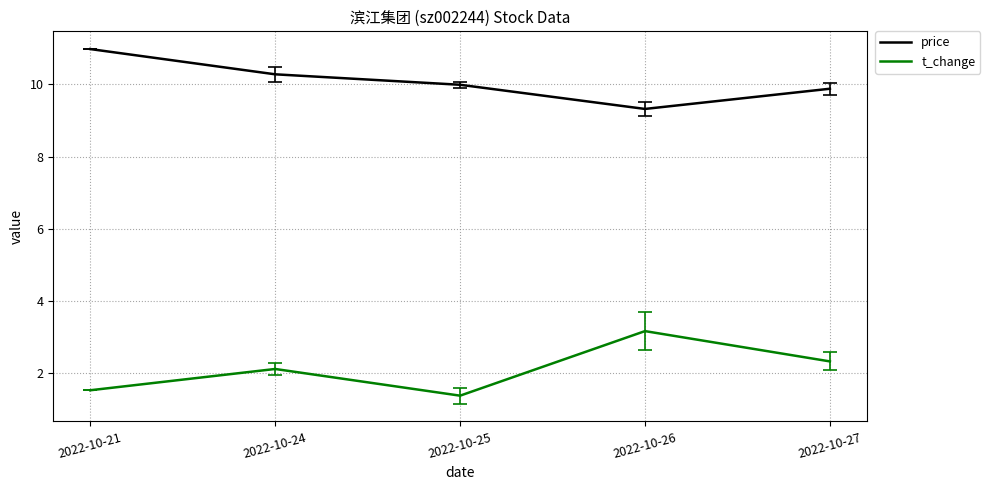

At which label does t_change first exceed 2?

2022-10-24